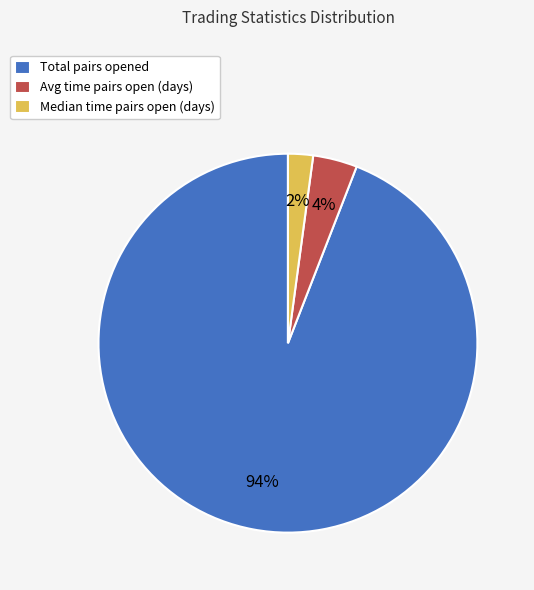

To the nearest percent, what portion does Median time pairs open (days) represent?

2%